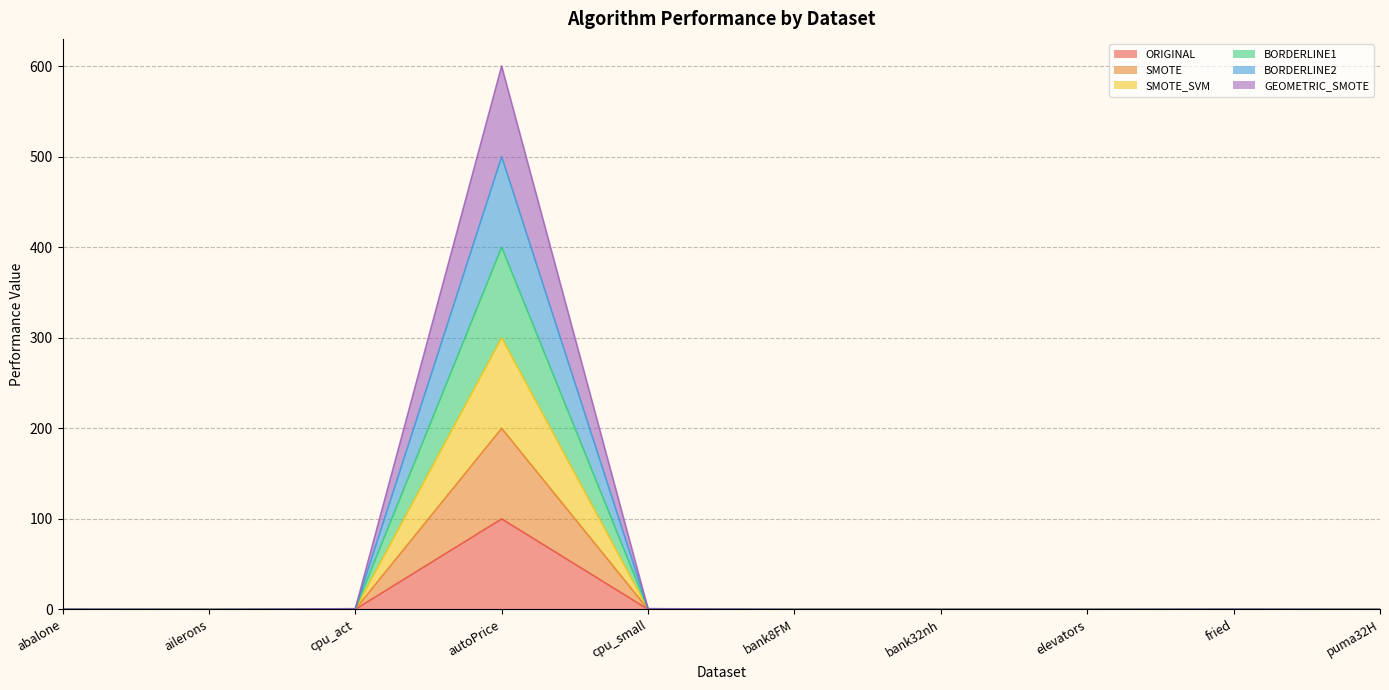

What is the label of the 10th point from the left?

puma32H